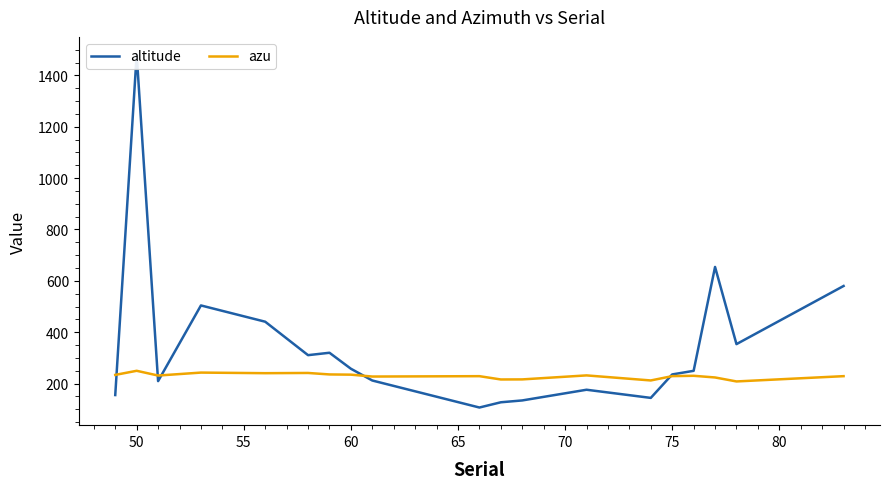

True or false: azu has a value of 449.1 at 50.

False